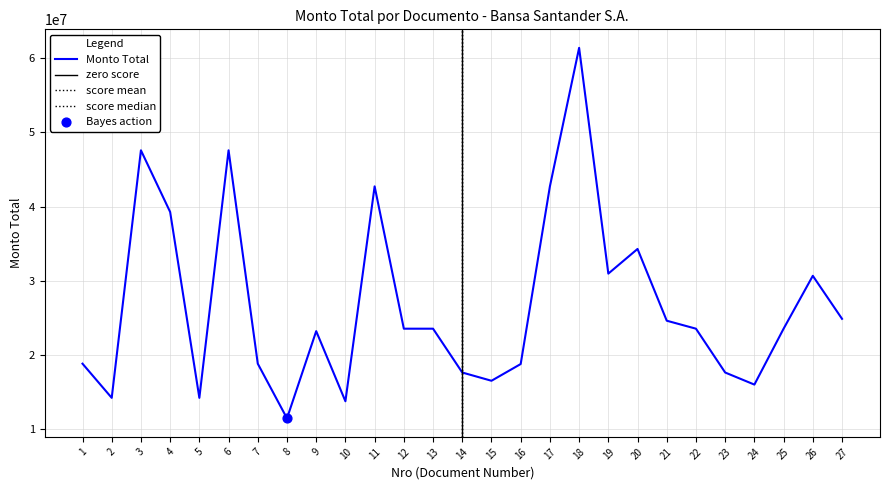

Between 12 and 7, which is larger?

12